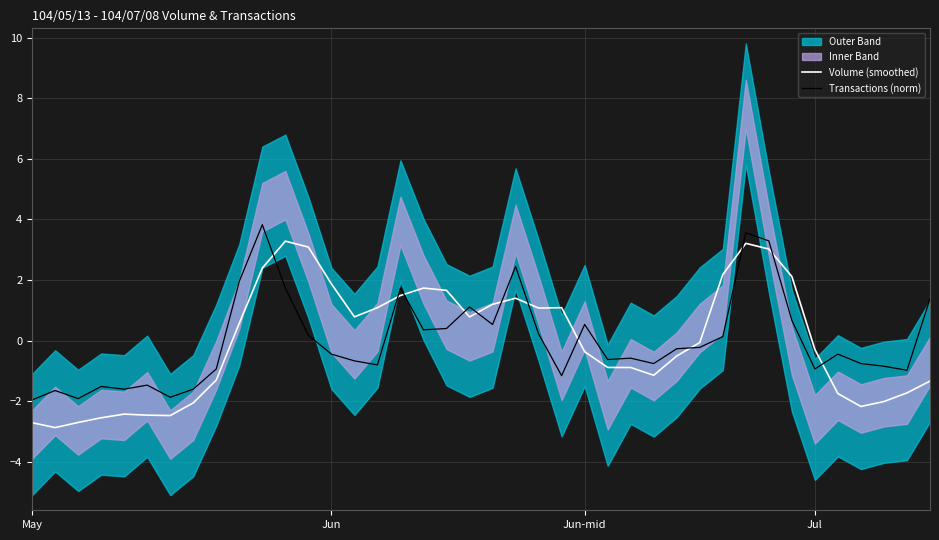

How many data points in Transactions (norm) are above 0?

17